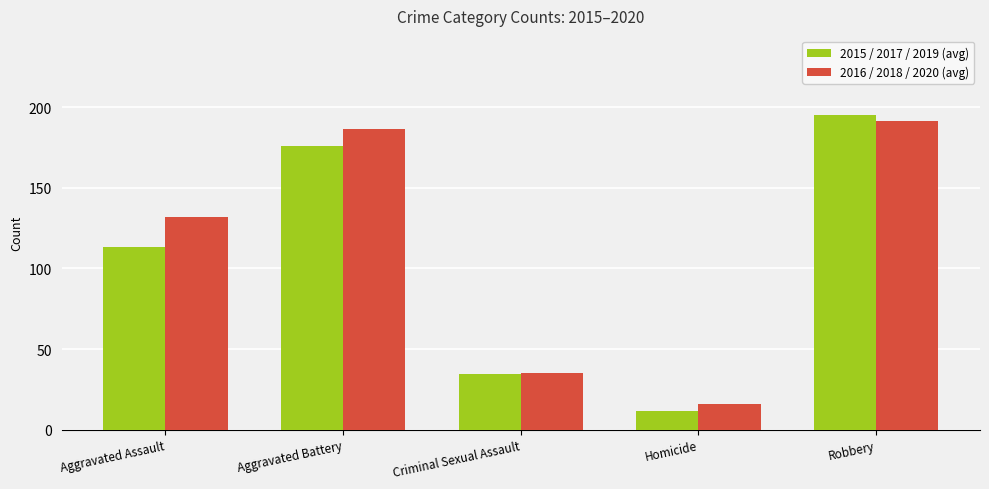

What is the difference between the 2016 / 2018 / 2020 (avg) values at Aggravated Battery and Criminal Sexual Assault?

151.3